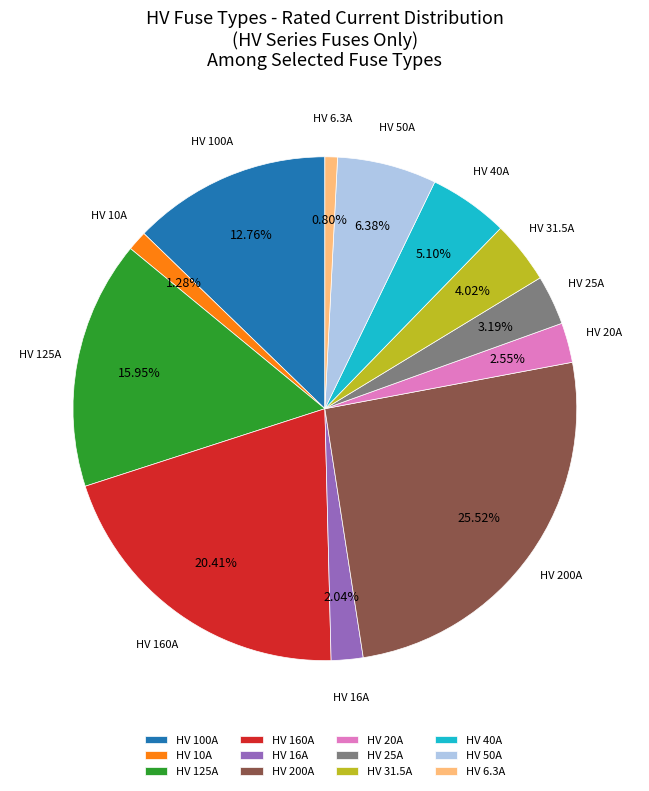

How many segments does this pie chart have?

12